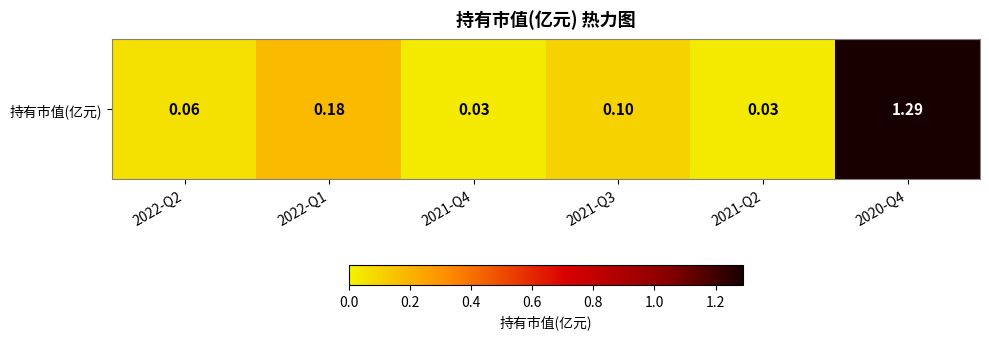

How many data points does each series have?

6